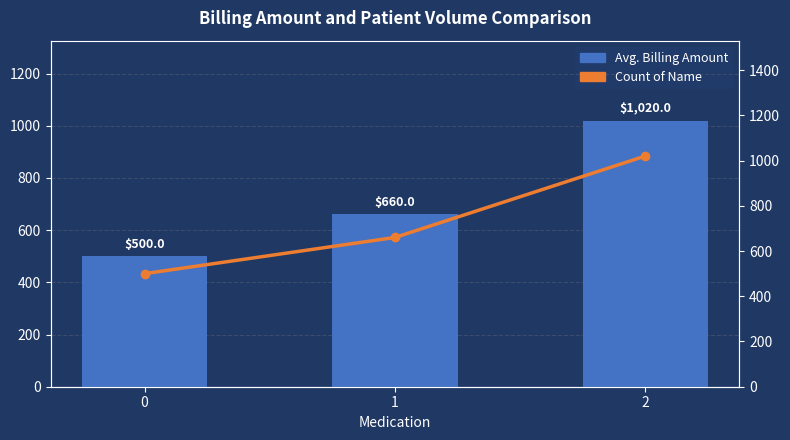

Which has a higher value, 2 or 1?

2